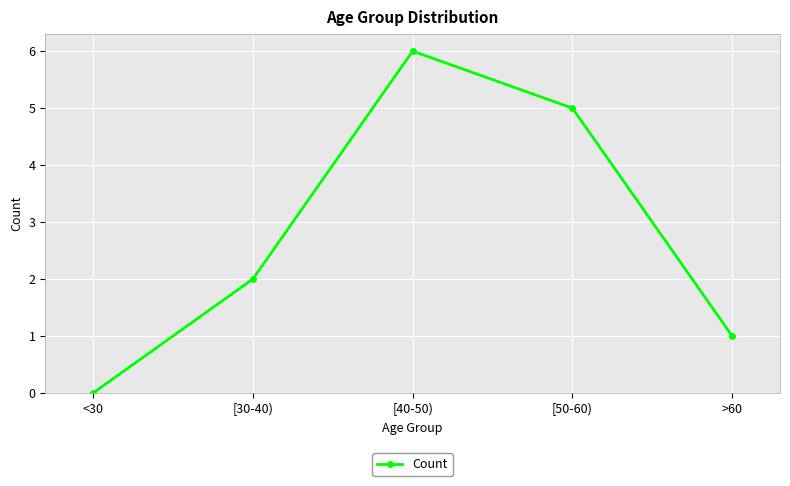

What is the difference between the values at <30 and [50-60)?

5